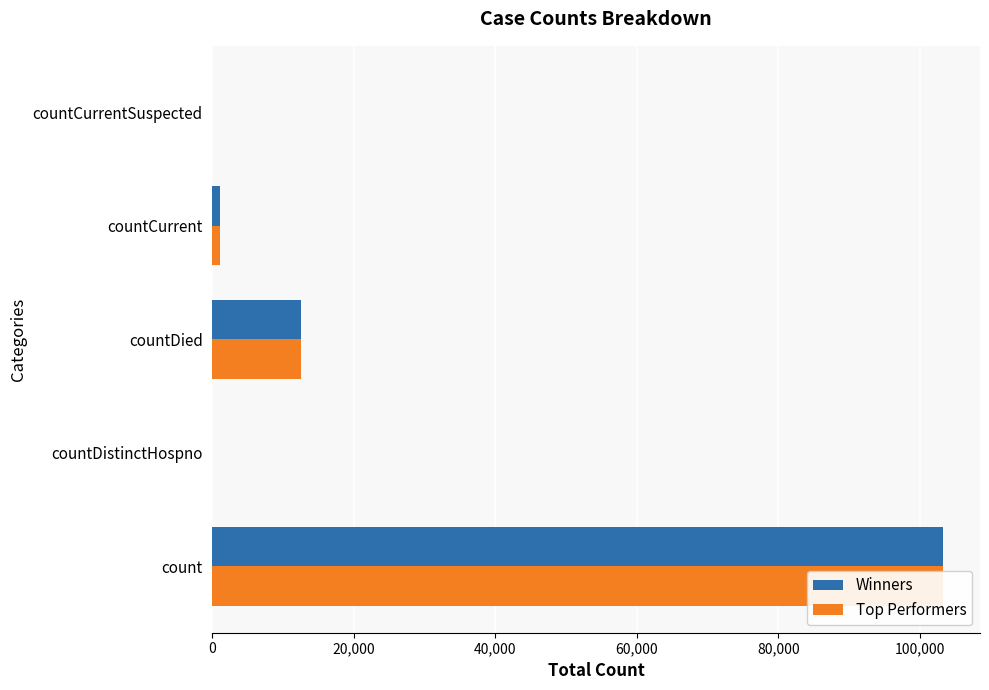

The Winners series shows 185820 at 0. True or false?

False